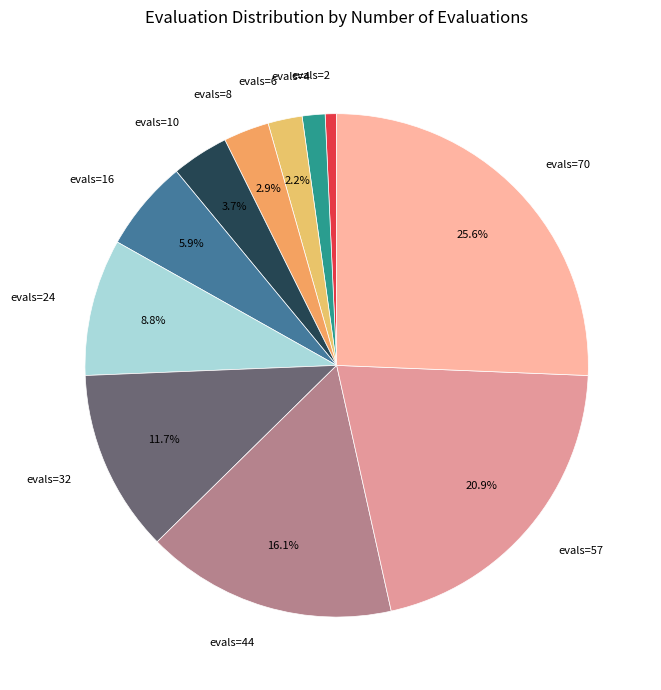

Count the number of slices in the pie.

11